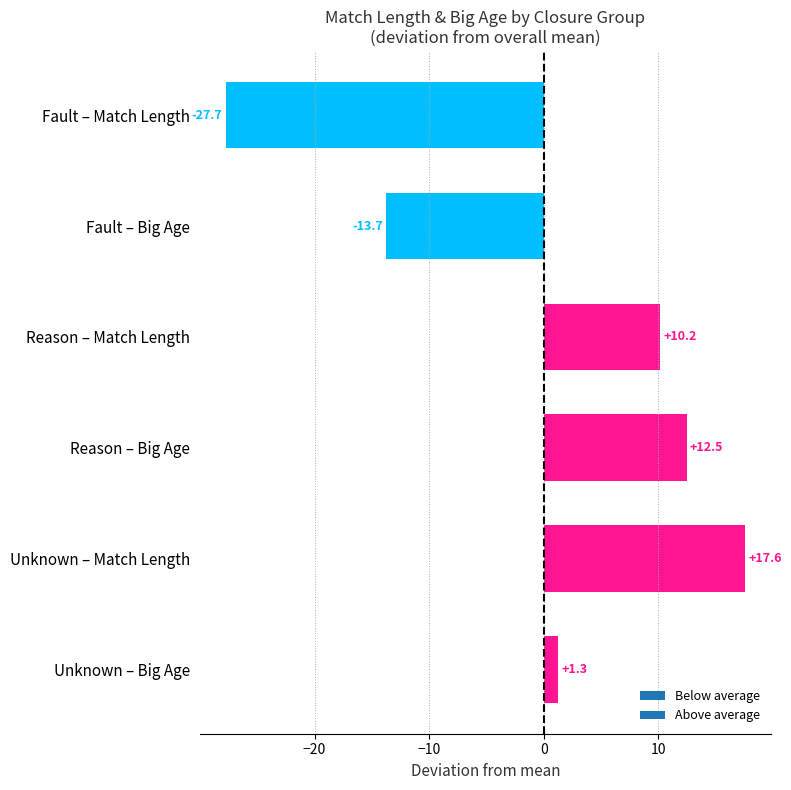

What is the maximum value shown in the chart?

17.6